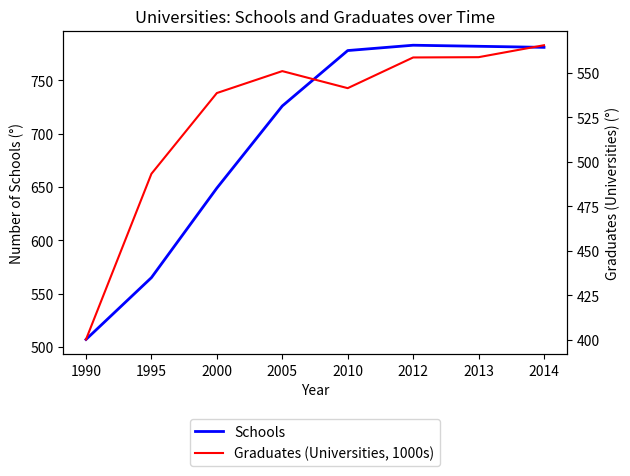

Which has a higher value, 2014 or 1995?

2014